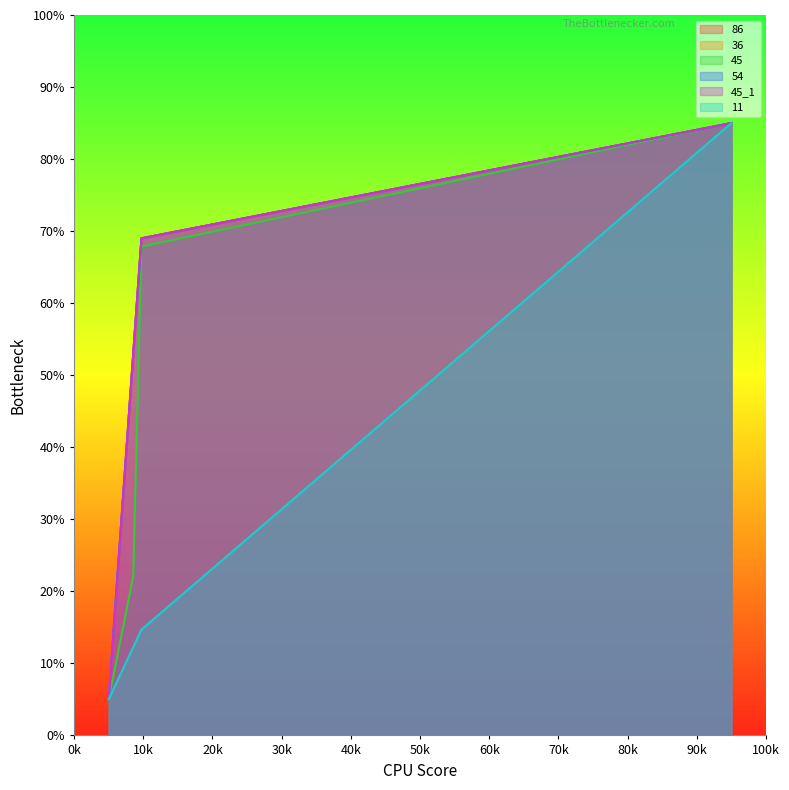

What is the value of the 54 point at the 5th from the left?

69.0